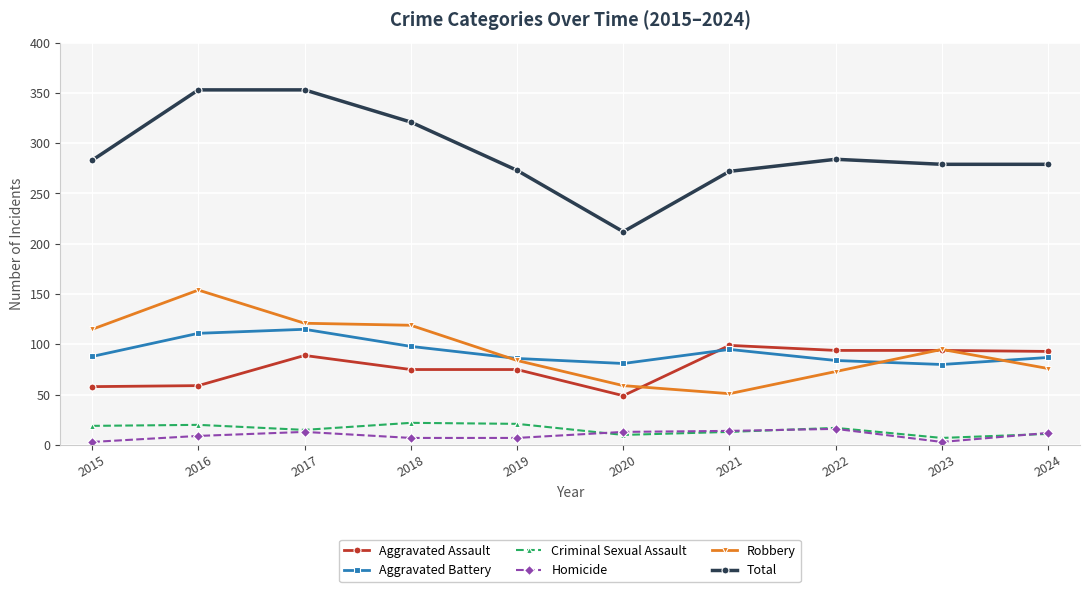

At how many categories does at least one series exceed 221?

9